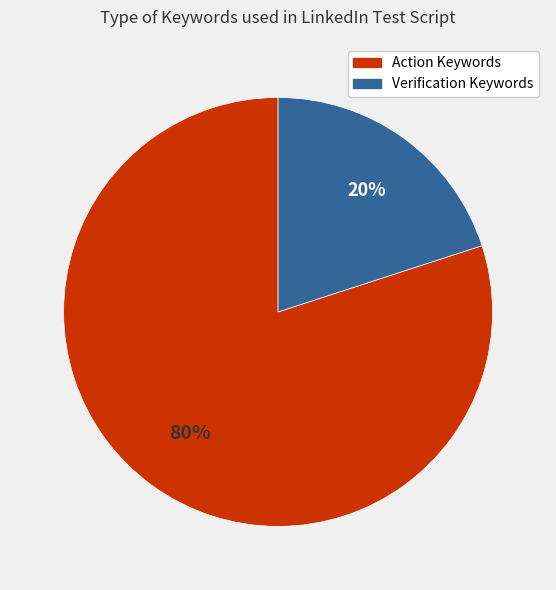

To the nearest percent, what is the average slice percentage?

50%